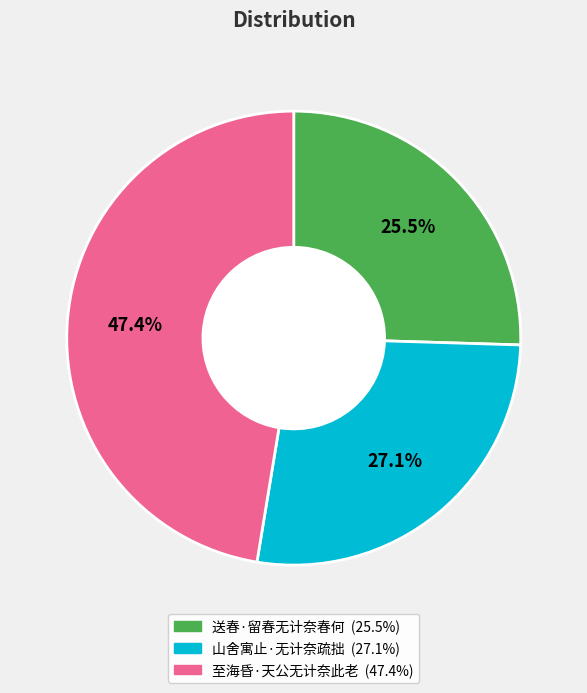

Is there any slice that represents more than half of the pie?

No